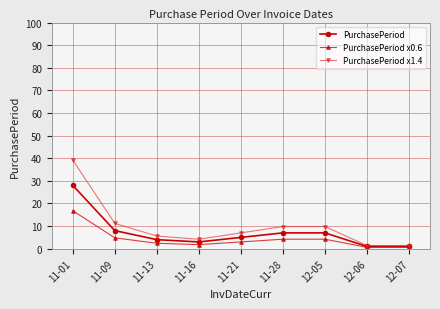

List the series in order of their peak value, lowest first.

PurchasePeriod x0.6, PurchasePeriod, PurchasePeriod x1.4